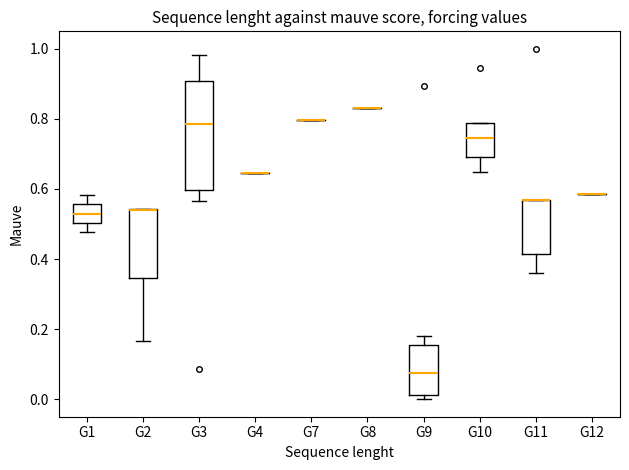

Reading left to right, read every box against the y-axis: the position of its median line, the range the box covers, and the ends of its whiskers. The values are not printed on the chart, so give them approximately, as read against the axis.

G1: median 0.52, box 0.50 to 0.56, whiskers 0.48 to 0.58
G2: median 0.54 (drawn on the box's upper edge), box 0.34 to 0.54, whiskers 0.16 to 0.54
G3: median 0.78, box 0.60 to 0.90, whiskers 0.56 to 0.98
G4: box collapsed to a line at 0.64, whiskers 0.64 to 0.64
G7: box collapsed to a line at 0.80, whiskers 0.80 to 0.80
G8: box collapsed to a line at 0.84, whiskers 0.84 to 0.84
G9: median 0.08, box 0.02 to 0.16, whiskers 0.00 to 0.18
G10: median 0.74, box 0.70 to 0.78, whiskers 0.64 to 0.78
G11: median 0.56 (drawn on the box's upper edge), box 0.42 to 0.56, whiskers 0.36 to 0.56
G12: box collapsed to a line at 0.58, whiskers 0.58 to 0.58